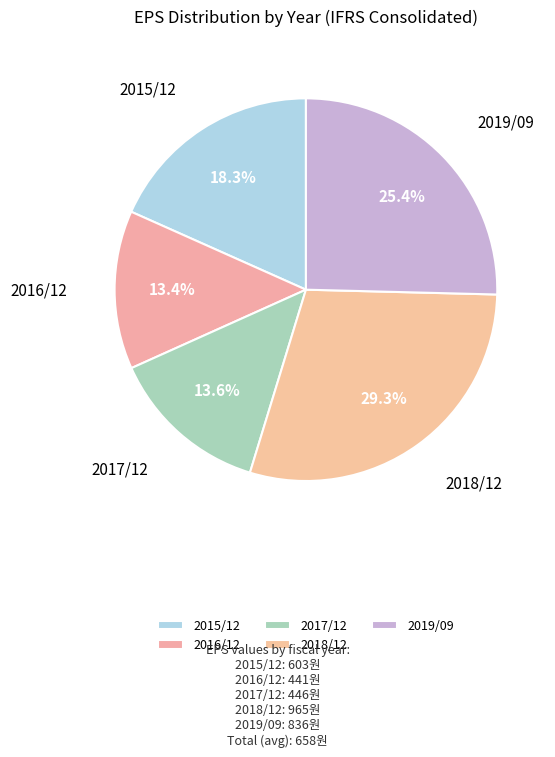

The 2015/12 slice represents 13% of the pie. True or false?

False